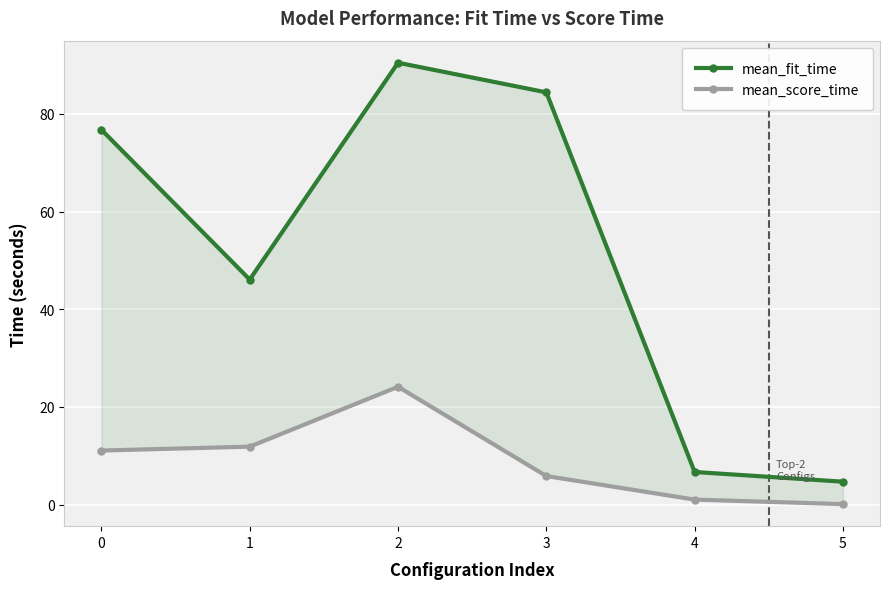

Rank the series by their average value, from highest to lowest.

mean_fit_time, mean_score_time